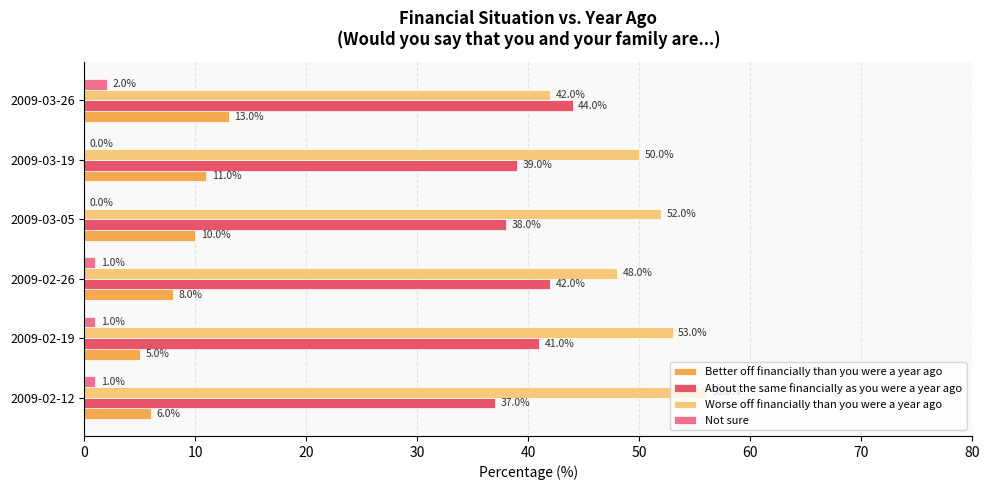

What is the total value across all series at 2009-03-26?

101.0